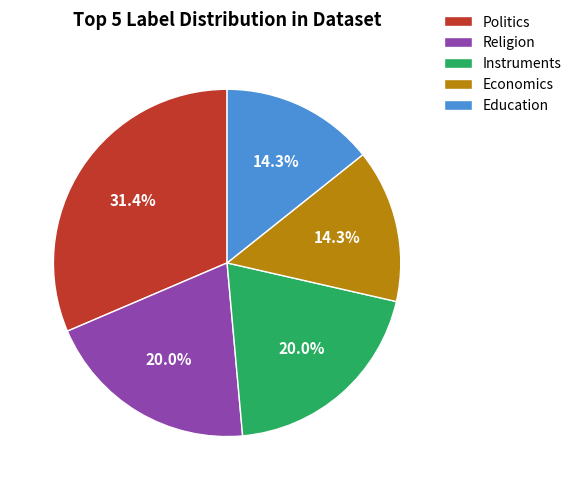

To the nearest percent, what is the combined percentage of Politics and Economics?

46%